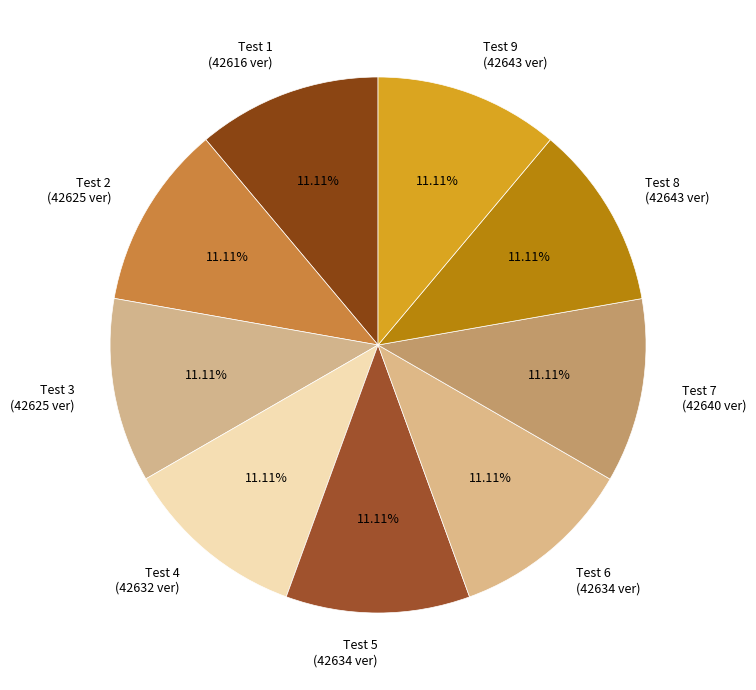

Does Test 1 (42616 ver) represent more than half of the total?

No